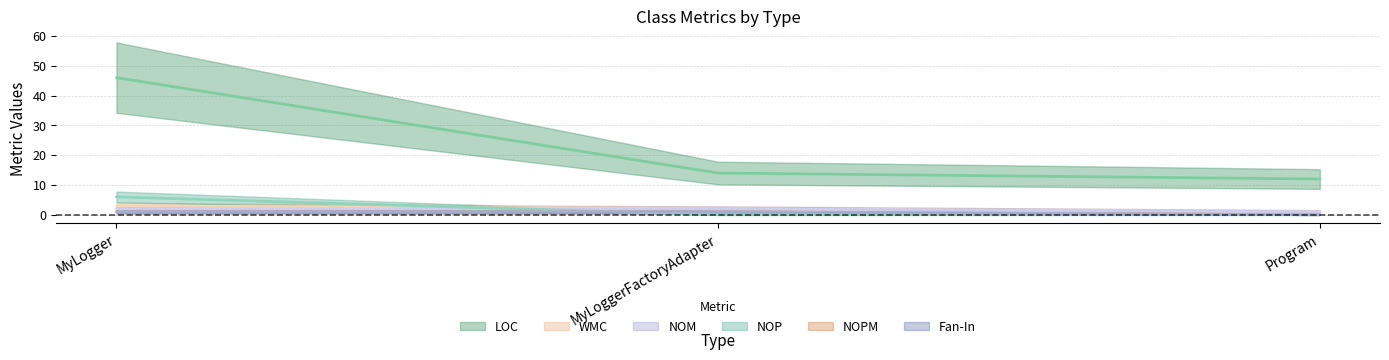

How many NOM values are between 1 and 2?

3